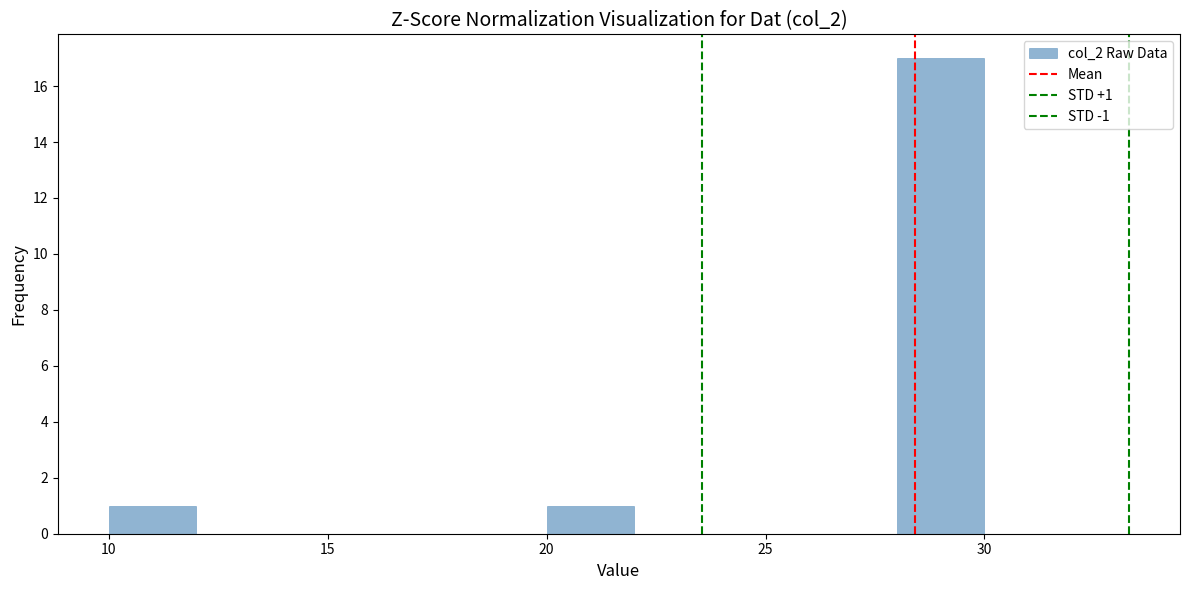

Which range on the x-axis has the tallest bar?

28 to 30